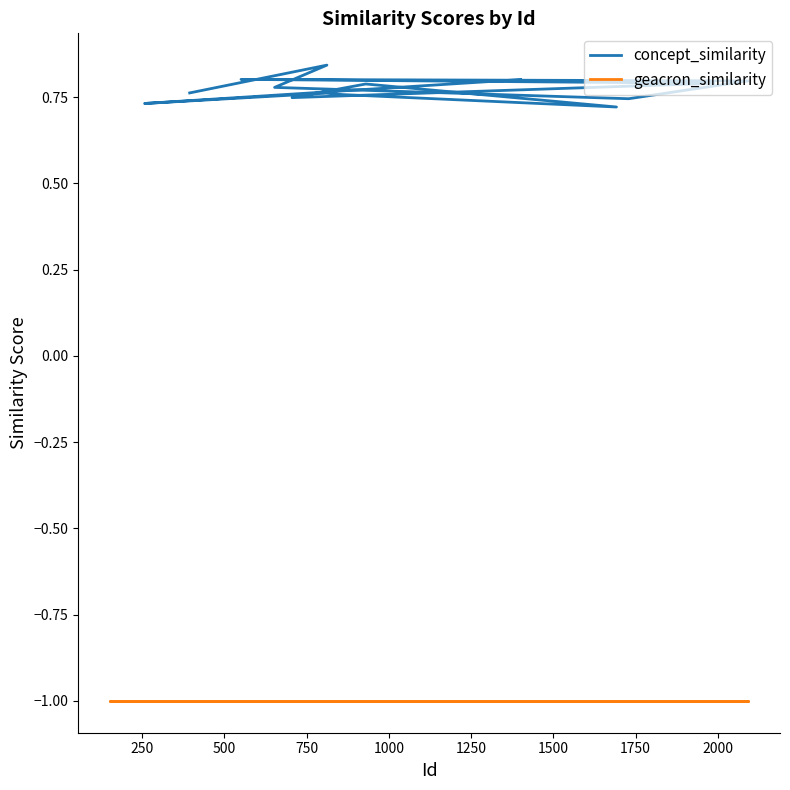

What is the label of the 13th point from the left?

1487